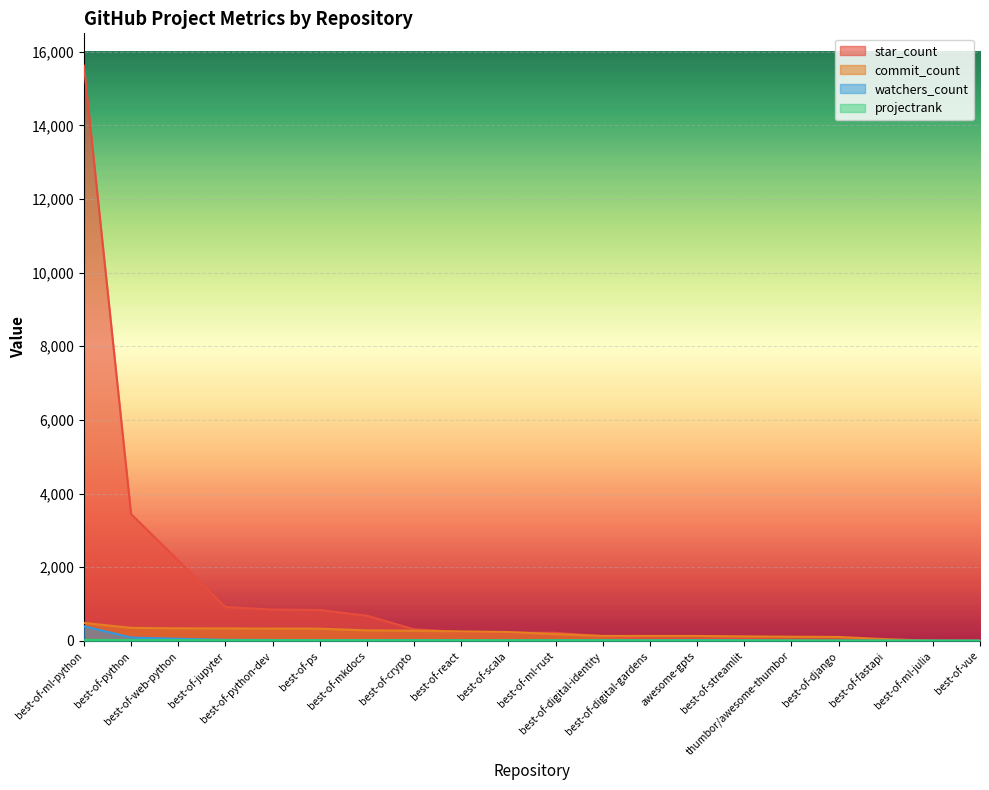

Rank the series at best-of-django from lowest to highest value.

watchers_count, projectrank, star_count, commit_count